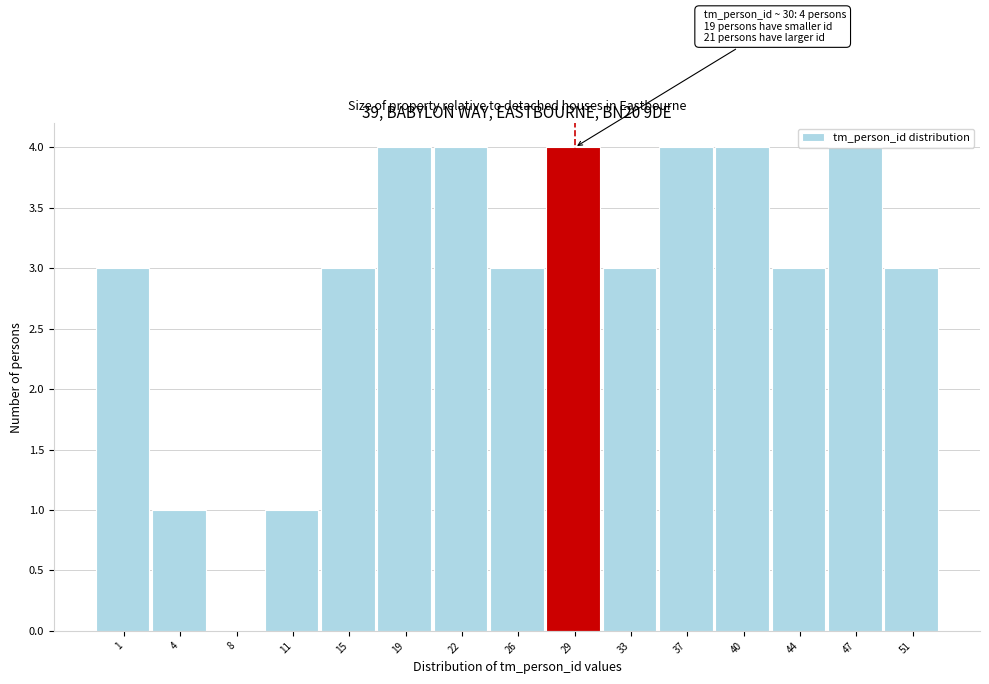

Is it true that the value at 26 is 3?

True